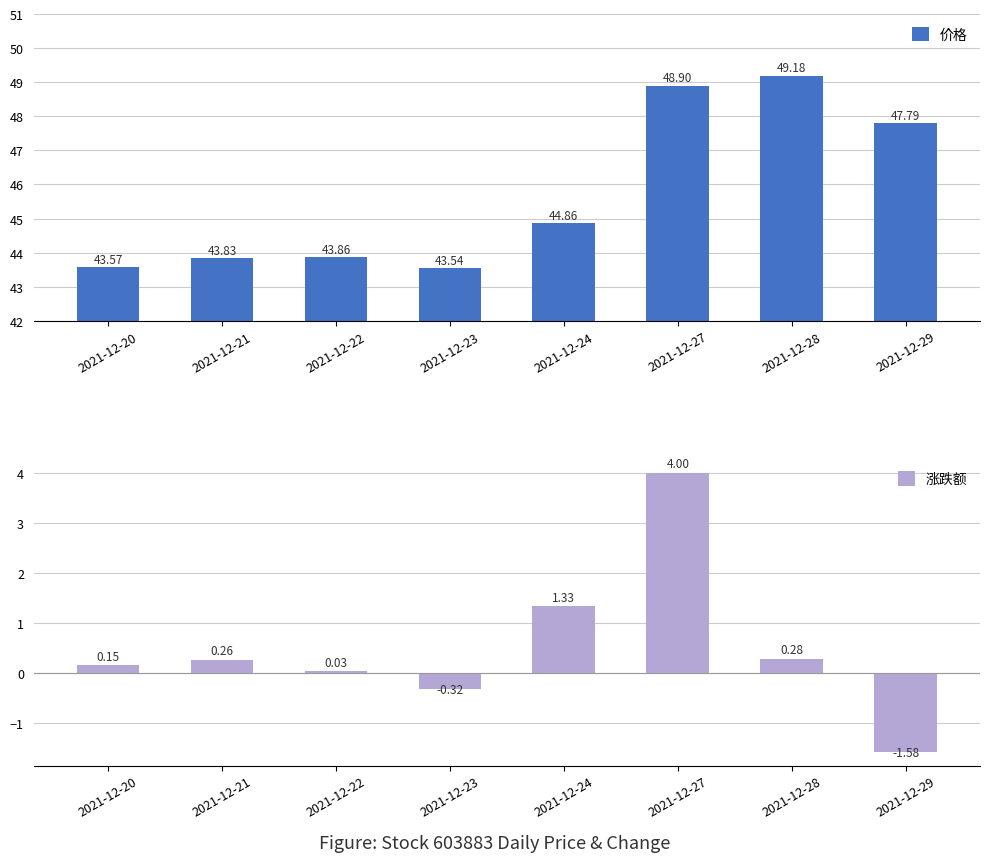

What is the value of the 价格 bar at the 3rd from the left?

43.9